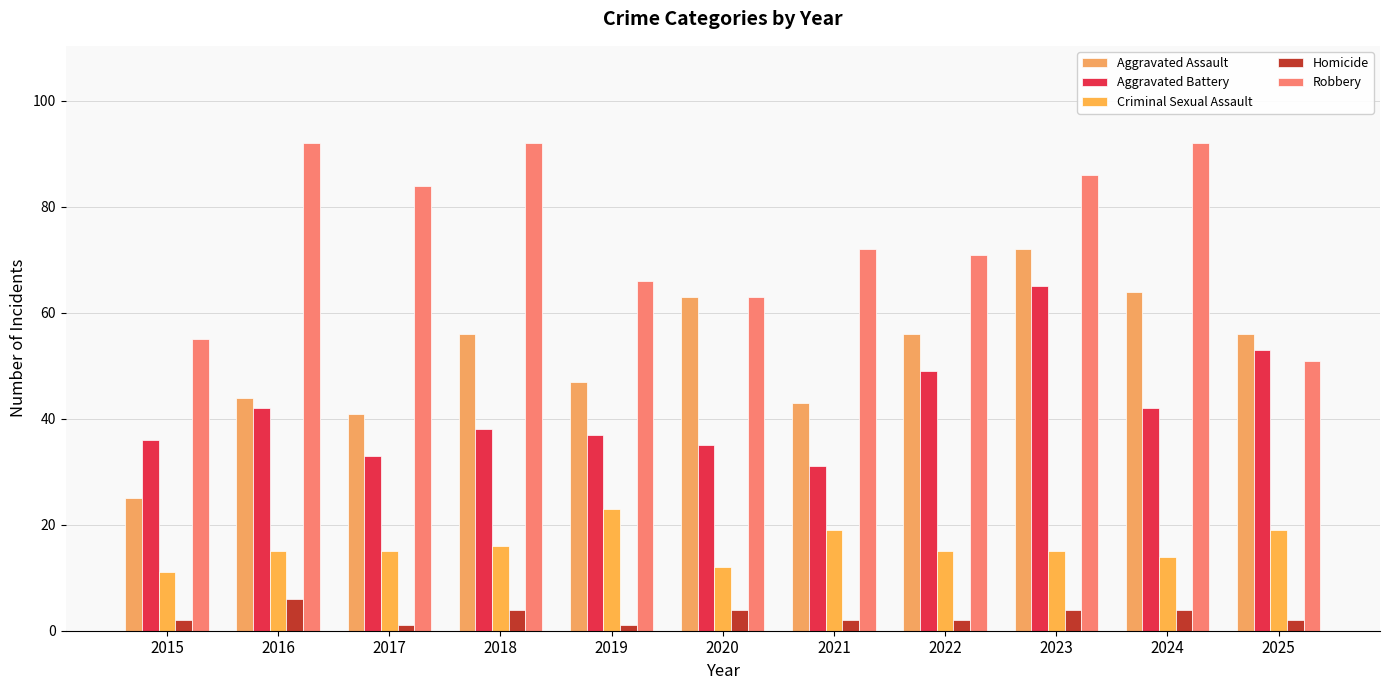

What is the sum of all Homicide values?

32